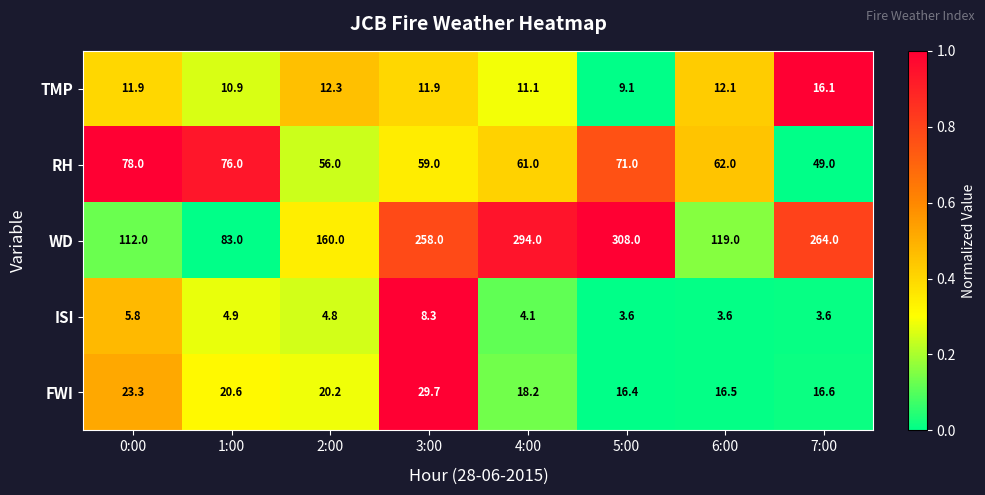

The TMP series shows 6.4 at 2:00. True or false?

False